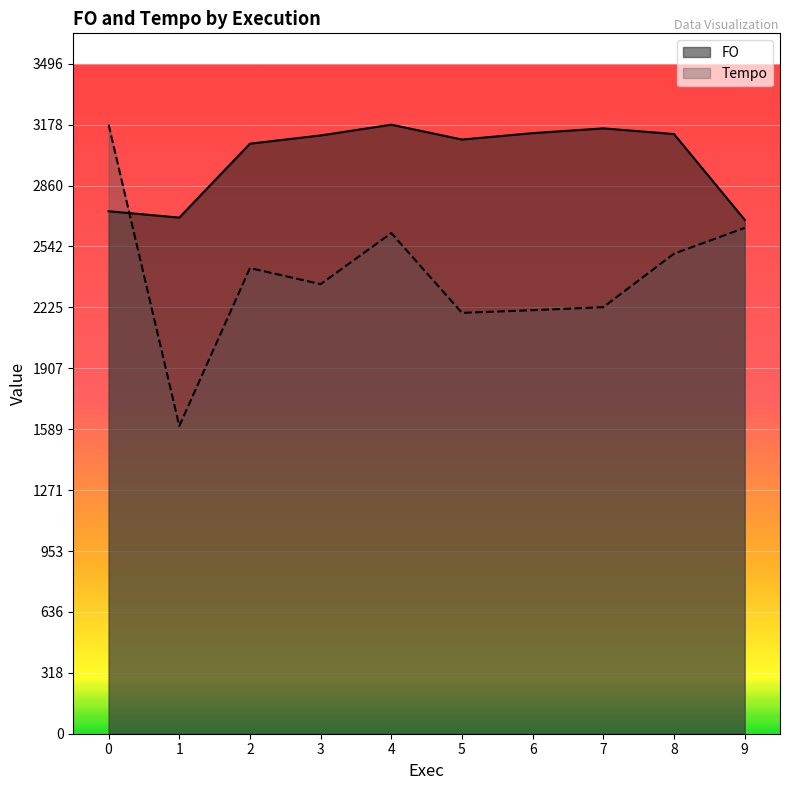

At 9, list the series in order from largest to smallest.

FO, Tempo